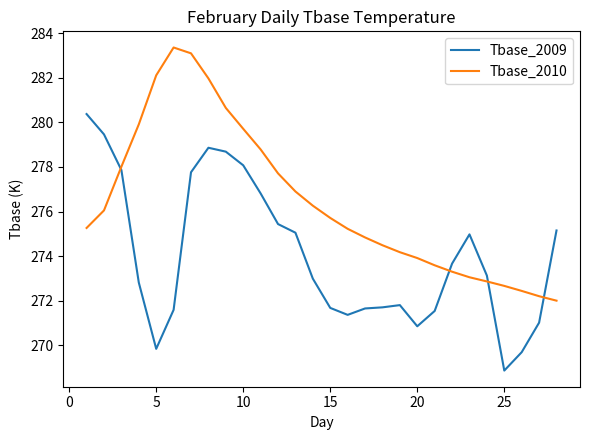

What is the lowest value of the Tbase_2009 series?

268.9